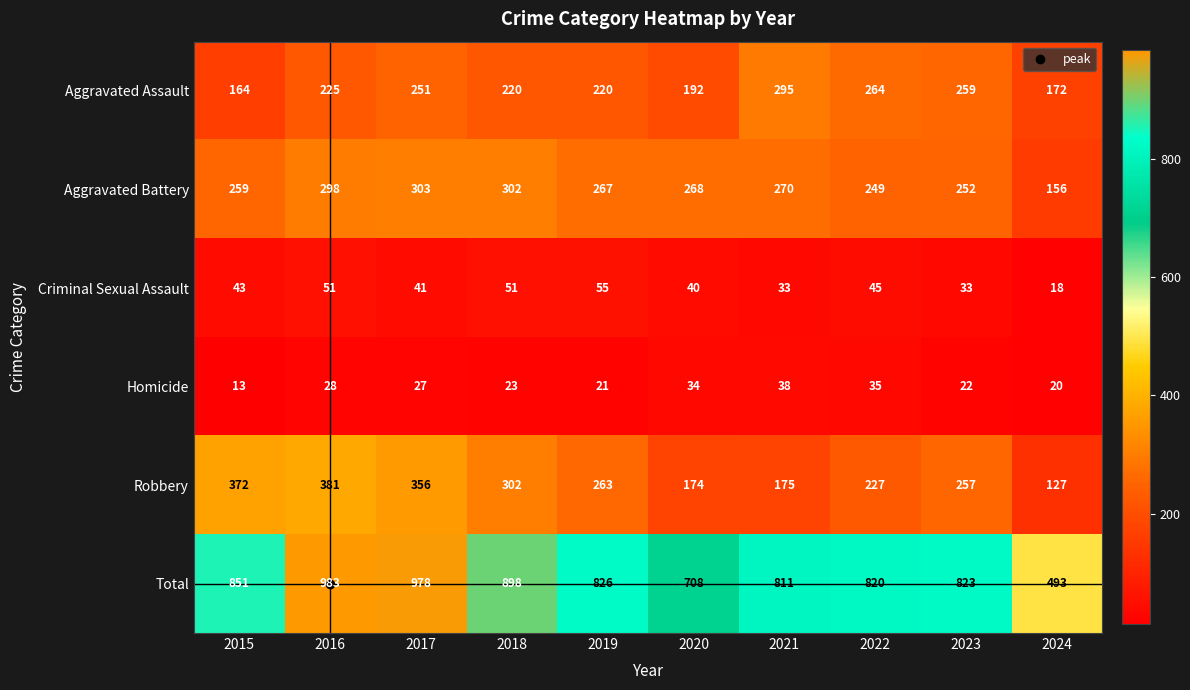

At how many categories does at least one series exceed 130?

10